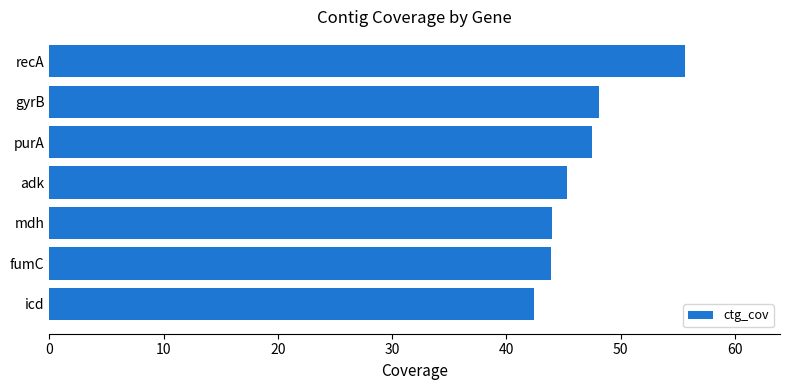

What is the difference between the maximum and minimum values?

13.2